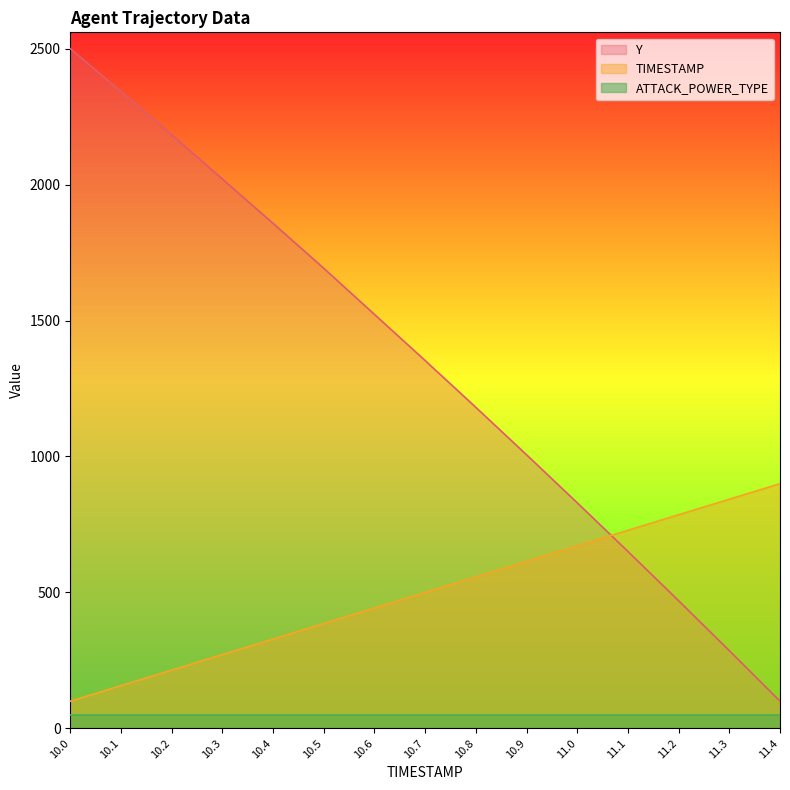

At which category is the sum across all series the highest?

10.0